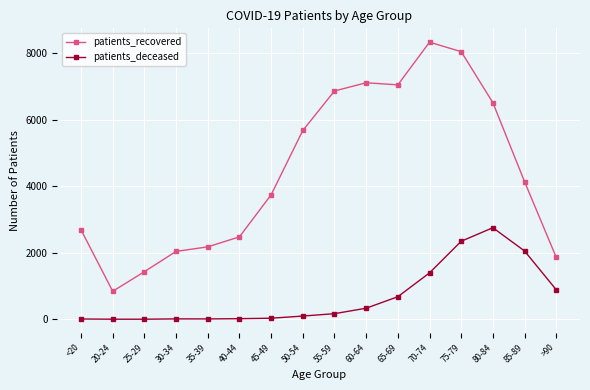

What position from the left is 30-34?

4